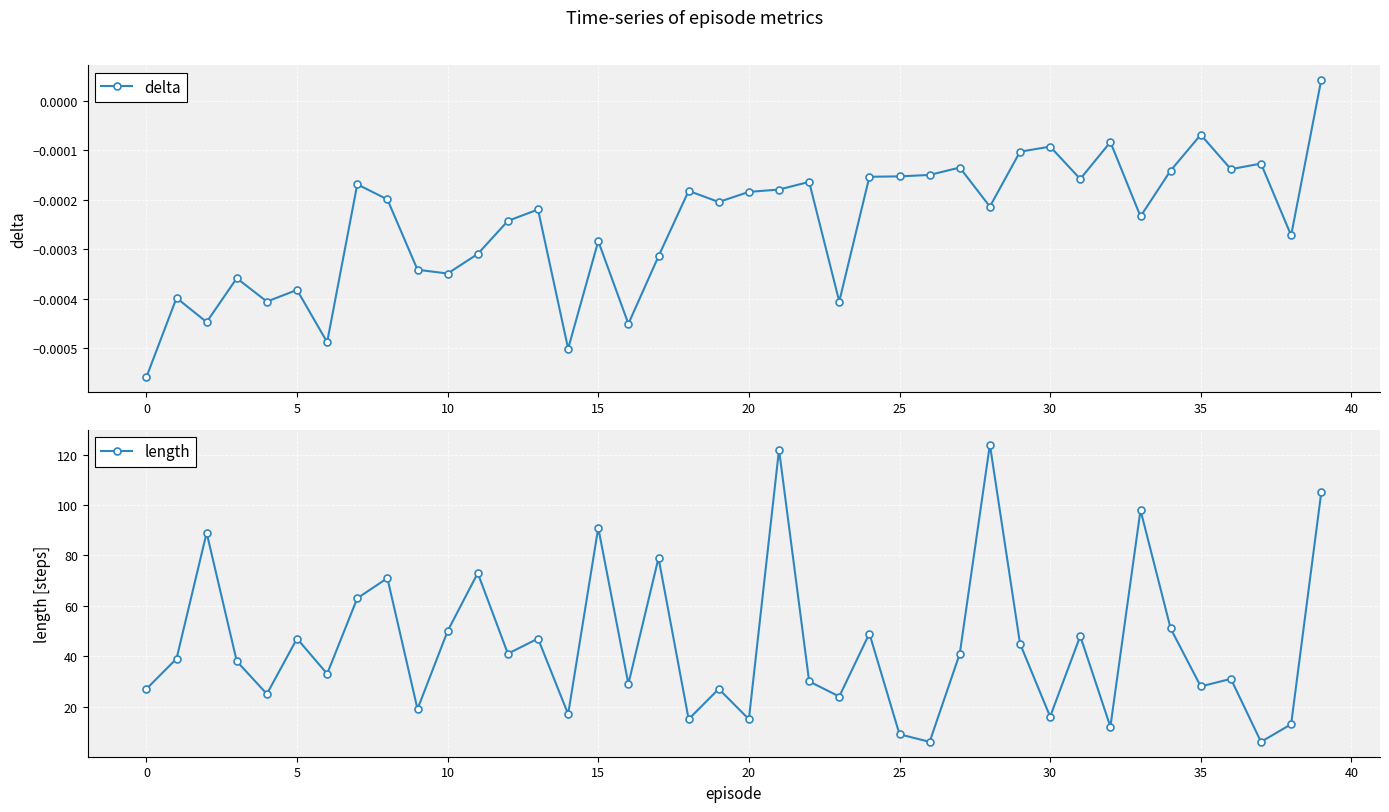

What is the difference between the maximum and second lowest values in the length series?

118